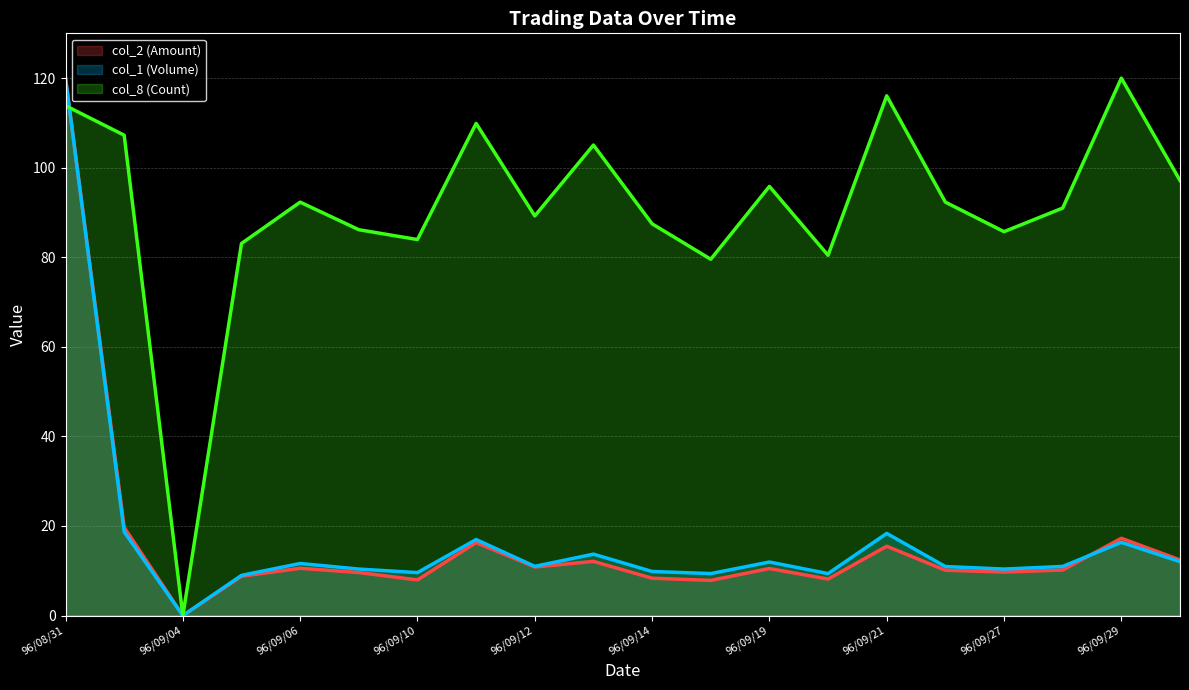

Is the value of col_2 (Amount) at 96/09/04 greater than the value of col_8 (Count) at 96/09/17?

No